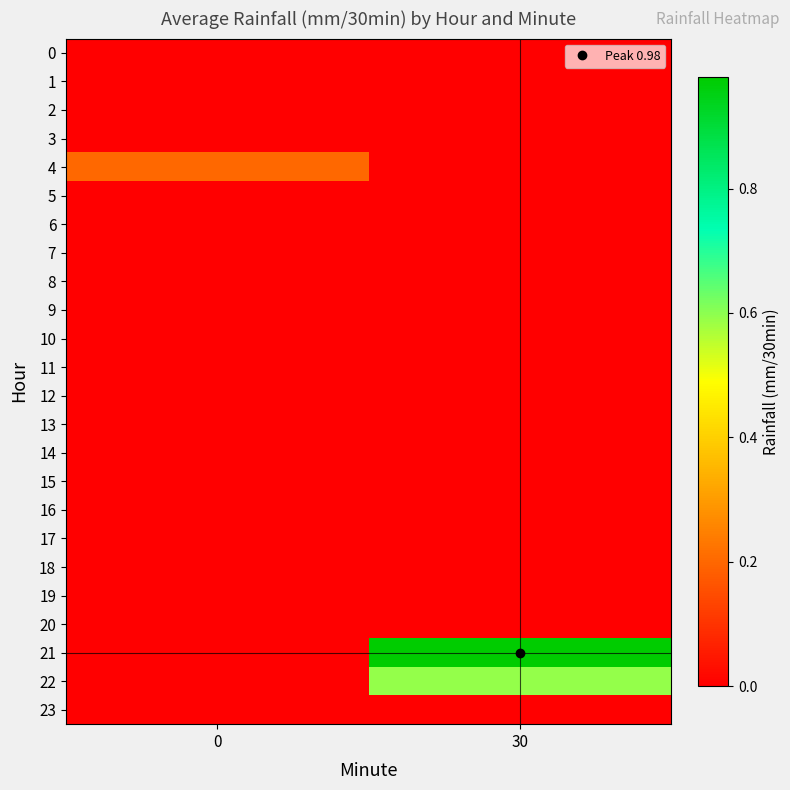

What is the total value across all series at 30?

1.6